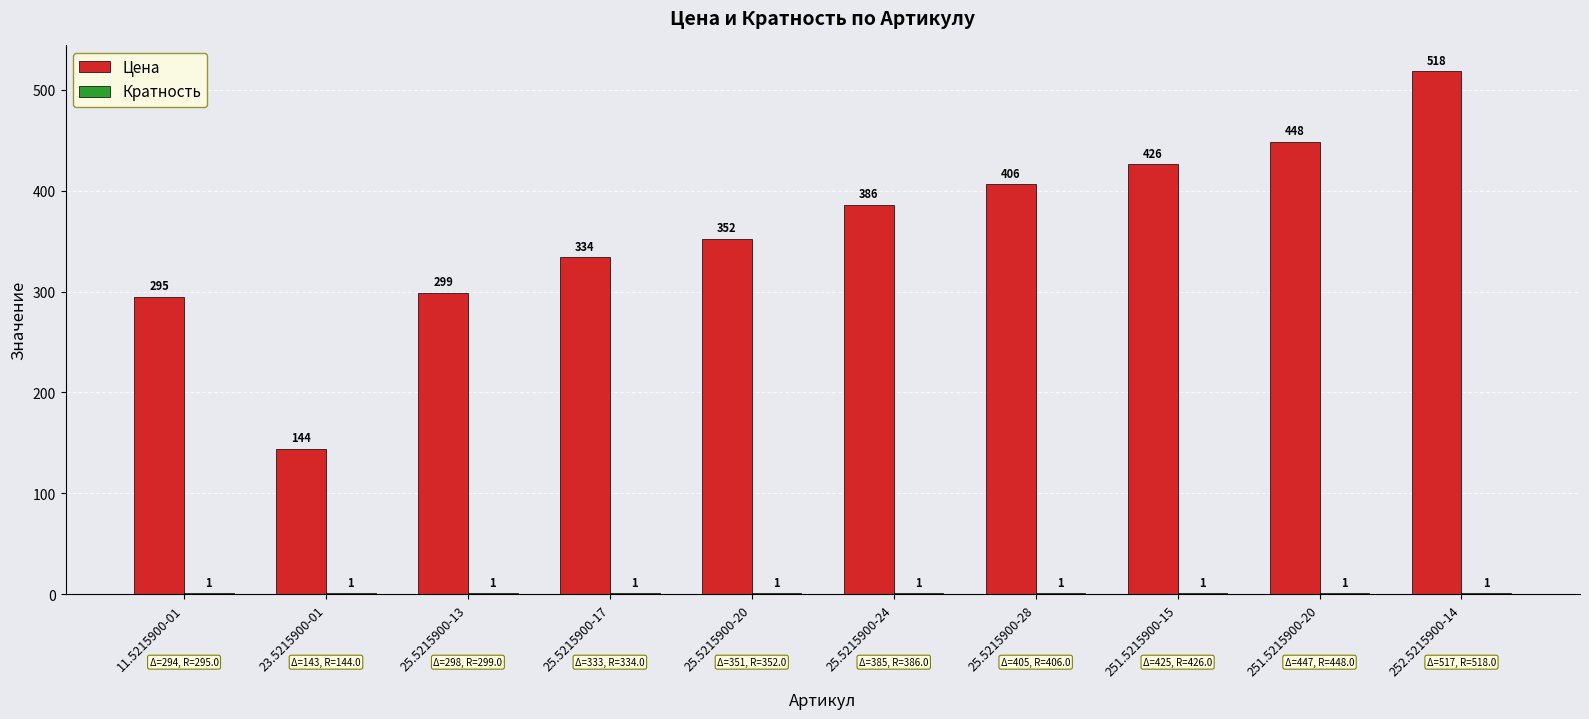

Are the bars horizontal?

No